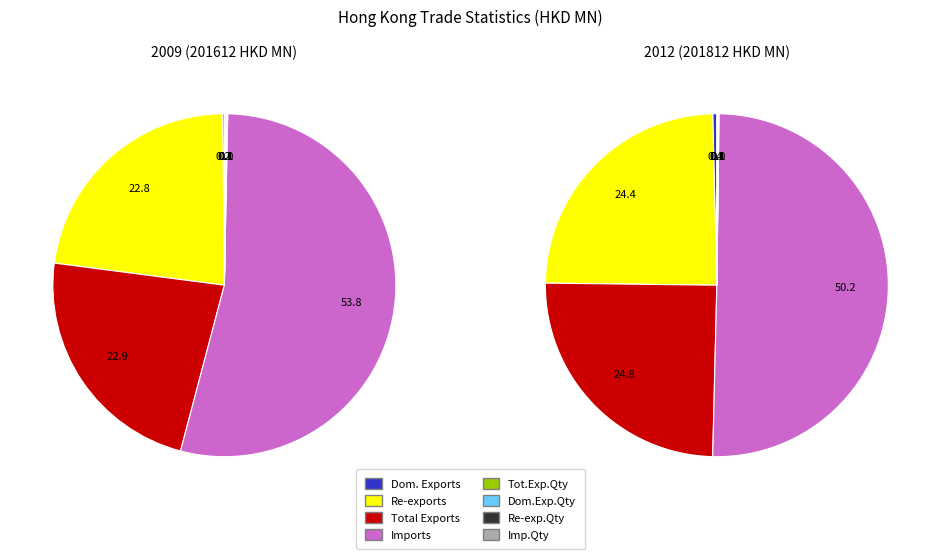

What is the largest slice in the pie chart?

Imports